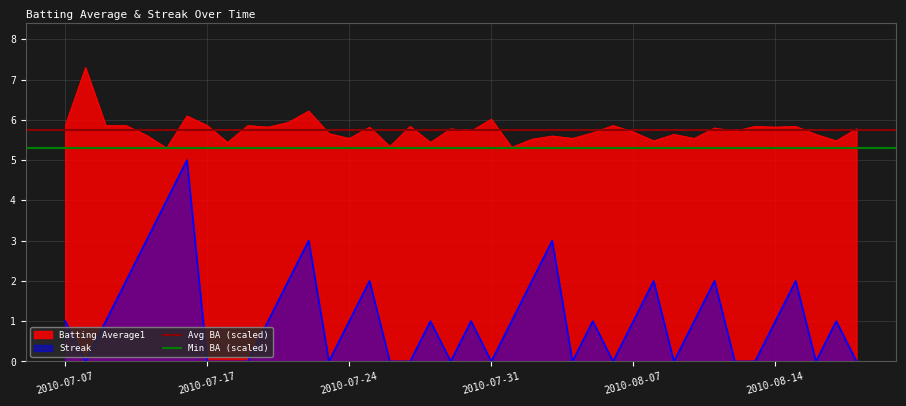

True or false: Streak and Batting Average1 intersect in this chart.

False